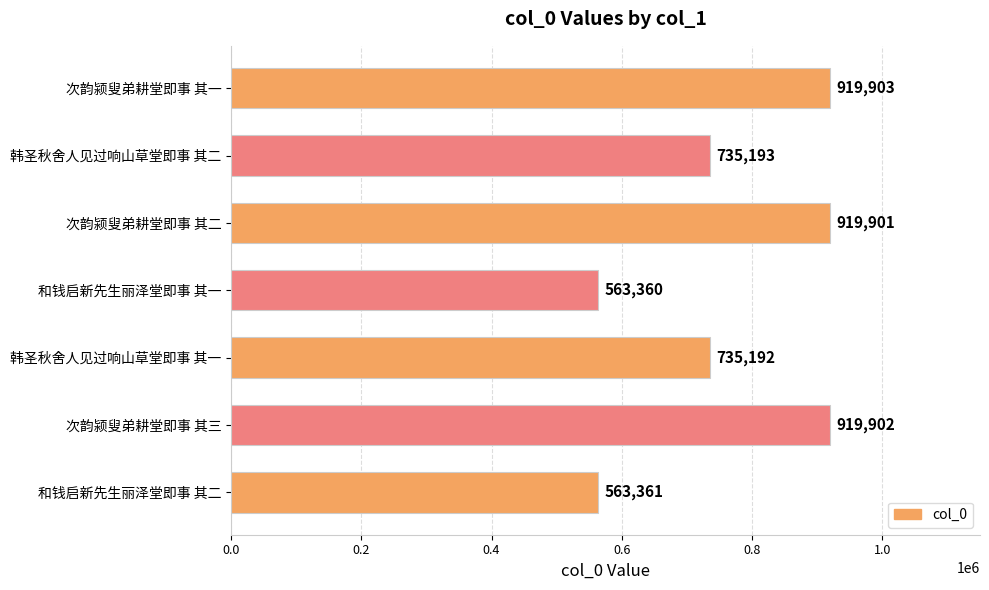

The value at 次韵颍叟弟耕堂即事 其二 is 1627359. True or false?

False